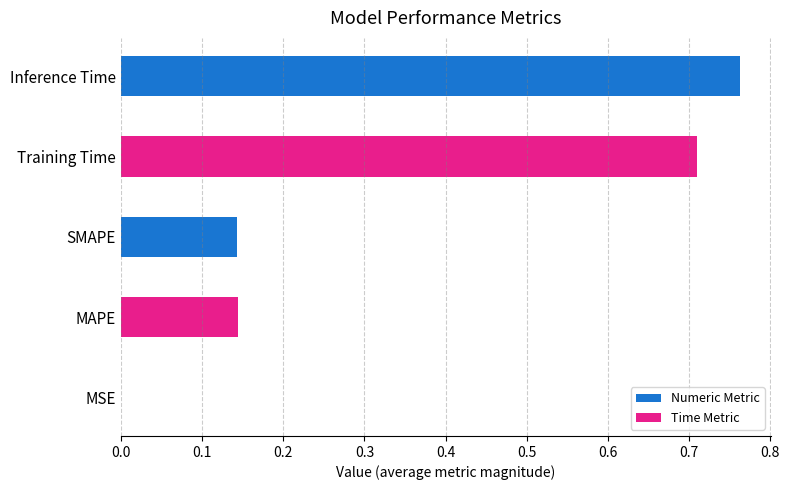

What is the sum of all values?

1.8